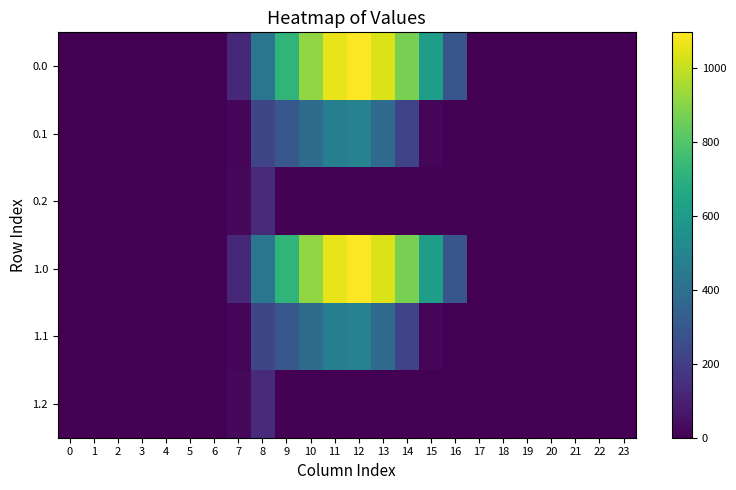

Reading left to right, transcribe all the data shown in this chart.

0.0: 0=0.0	1=0.0	2=0.0	3=0.0	4=0.0	5=0.0	6=0.0	7=120.6	8=430.3	9=716.9	10=916.2	11=1060.3	12=1096.7	13=1032.9	14=870.6	15=615.9	16=294.5	17=0.0	18=0.0	19=0.0	20=0.0	21=0.0	22=0.0	23=0.0
0.1: 0=0.0	1=0.0	2=0.0	3=0.0	4=0.0	5=0.0	6=0.0	7=17.7	8=227.5	9=295.9	10=388.1	11=471.7	12=485.4	13=382.7	14=219.2	15=17.3	16=0.0	17=0.0	18=0.0	19=0.0	20=0.0	21=0.0	22=0.0	23=0.0
0.2: 0=0.0	1=0.0	2=0.0	3=0.0	4=0.0	5=0.0	6=0.0	7=22.3	8=134.2	9=0.0	10=0.0	11=0.0	12=0.0	13=0.0	14=0.0	15=0.0	16=0.0	17=0.0	18=0.0	19=0.0	20=0.0	21=0.0	22=0.0	23=0.0
1.0: 0=0.0	1=0.0	2=0.0	3=0.0	4=0.0	5=0.0	6=0.0	7=120.6	8=430.3	9=716.9	10=916.2	11=1060.3	12=1096.7	13=1032.9	14=870.6	15=615.9	16=294.5	17=0.0	18=0.0	19=0.0	20=0.0	21=0.0	22=0.0	23=0.0
1.1: 0=0.0	1=0.0	2=0.0	3=0.0	4=0.0	5=0.0	6=0.0	7=17.7	8=227.5	9=295.9	10=388.1	11=471.7	12=485.4	13=382.7	14=219.2	15=17.3	16=0.0	17=0.0	18=0.0	19=0.0	20=0.0	21=0.0	22=0.0	23=0.0
1.2: 0=0.0	1=0.0	2=0.0	3=0.0	4=0.0	5=0.0	6=0.0	7=22.3	8=134.2	9=0.0	10=0.0	11=0.0	12=0.0	13=0.0	14=0.0	15=0.0	16=0.0	17=0.0	18=0.0	19=0.0	20=0.0	21=0.0	22=0.0	23=0.0